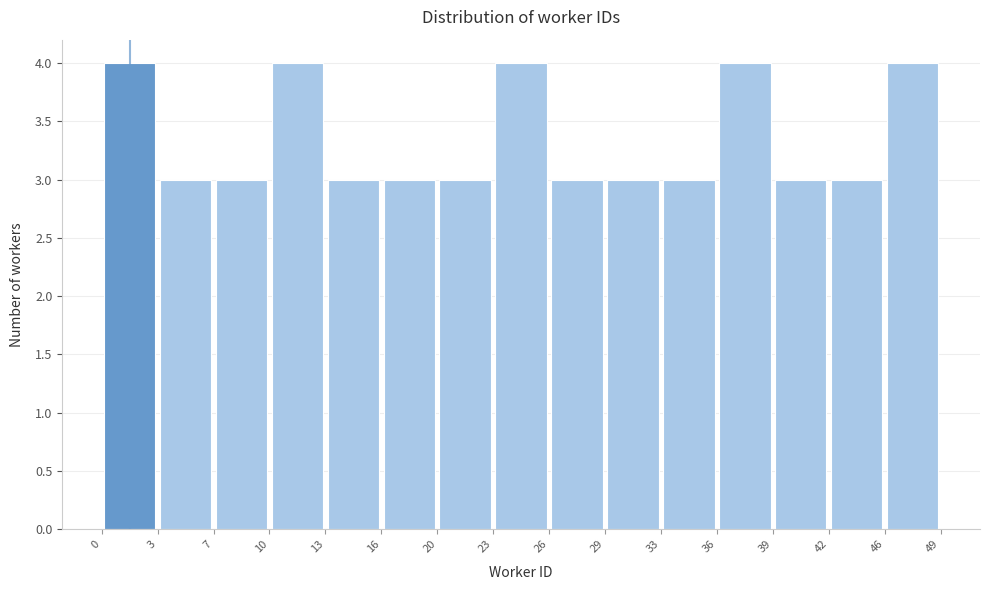

Reading left to right, list every bar in this chart as the range it spans on the x-axis followed by its height. The values are not printed on the chart, so give them approximately, as read against the axis.

0 to 3: 4
3 to 7: 3
7 to 10: 3
10 to 13: 4
13 to 16: 3
16 to 20: 3
20 to 23: 3
23 to 26: 4
26 to 29: 3
29 to 33: 3
33 to 36: 3
36 to 39: 4
39 to 42: 3
42 to 46: 3
46 to 49: 4